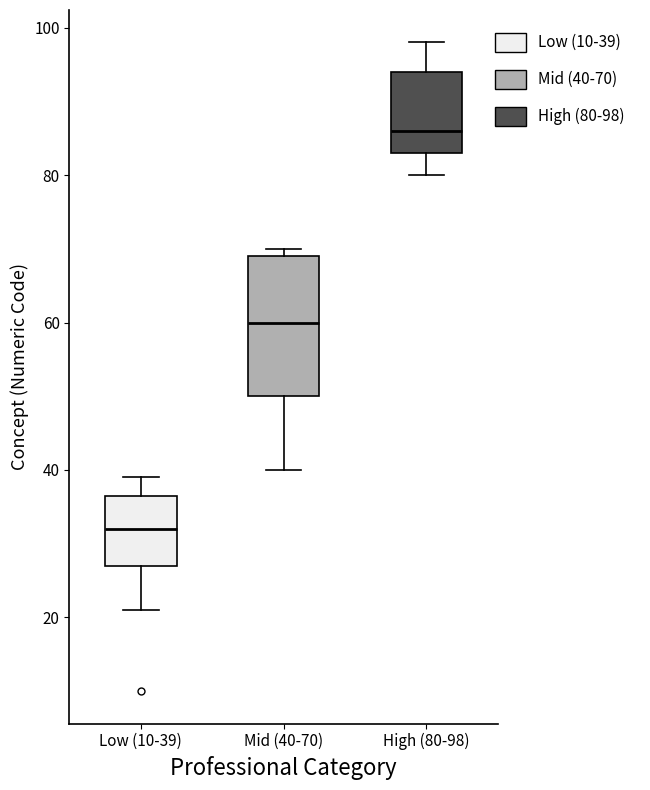

Reading left to right, transcribe this box plot: for each box, give where its median line is, the range the box spans, and where its two whiskers end, as read against the y-axis. The values are not printed on the chart, so give them approximately, as read against the axis.

Low (10-39): median 32, box 28 to 36, whiskers 22 to 40
Mid (40-70): median 60, box 50 to 70, whiskers 40 to 70 (just above the box's upper edge)
High (80-98): median 86, box 84 to 94, whiskers 80 to 98